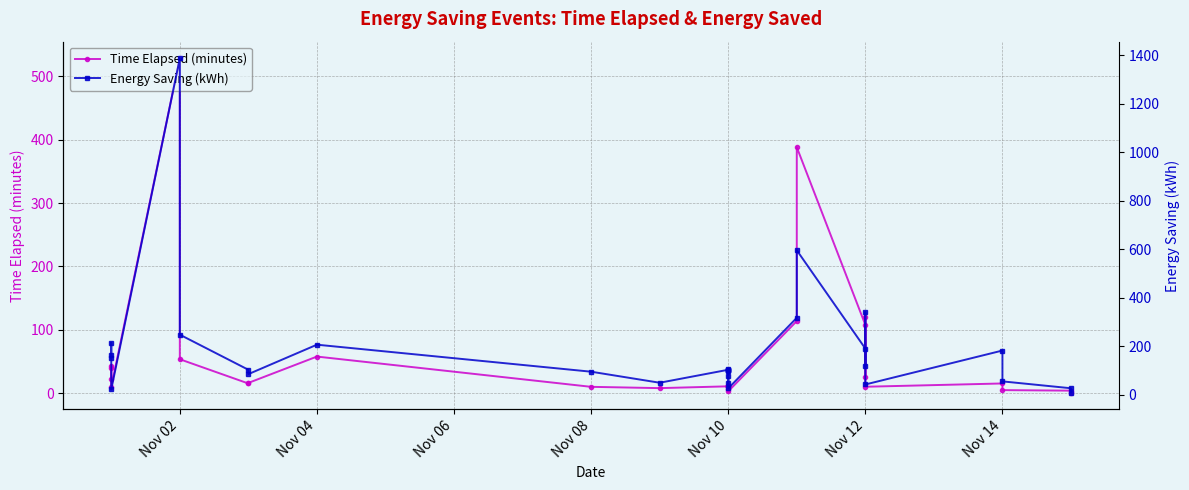

Rank the series by their average value, from lowest to highest.

Time Elapsed (minutes), Energy Saving (kWh)